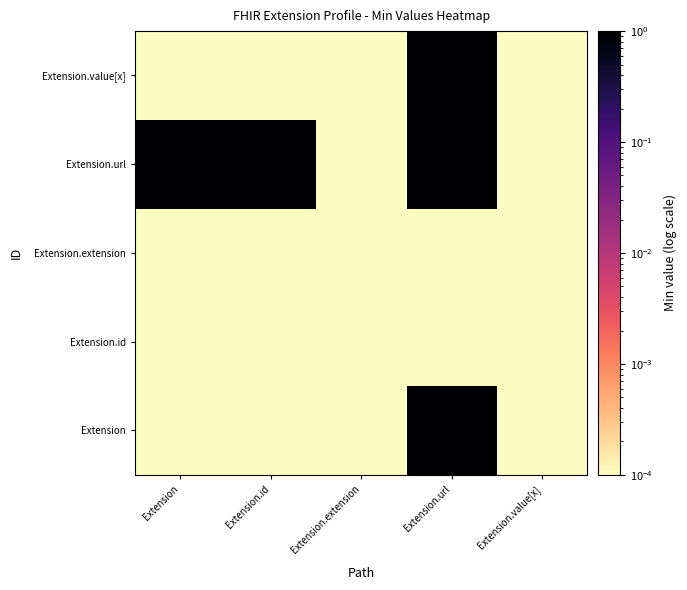

How many distinct data groups are displayed?

5